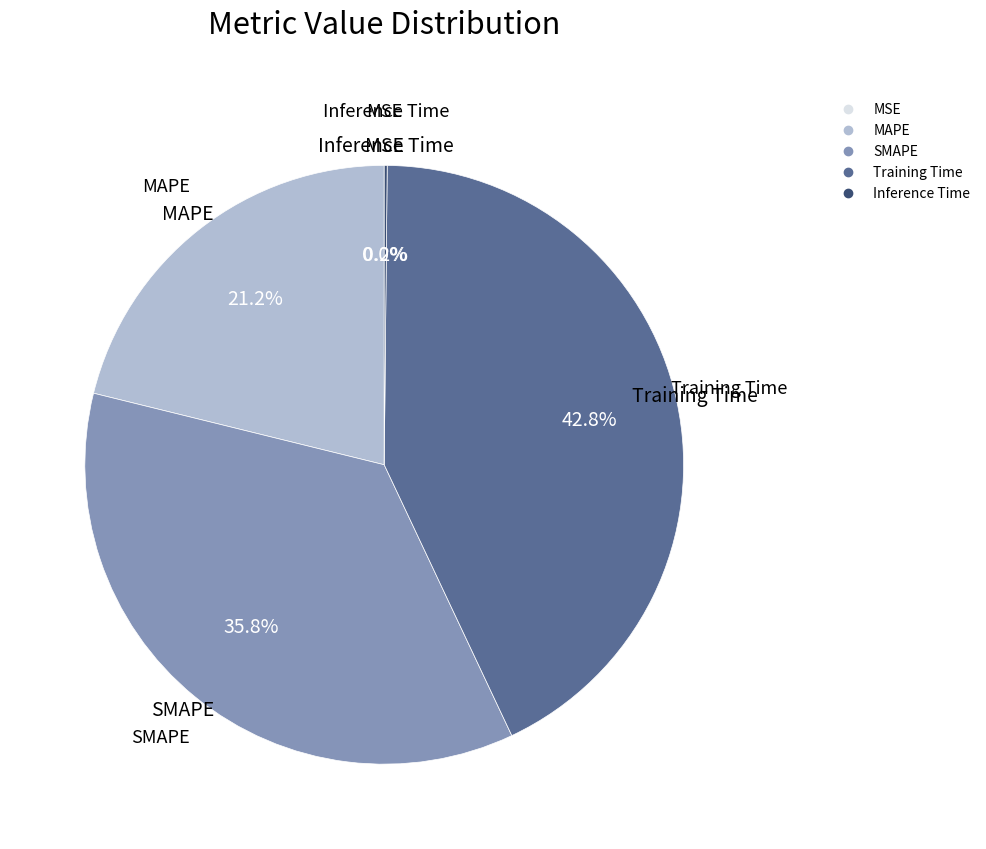

What percentage is the Training Time slice, to the nearest percent?

43%